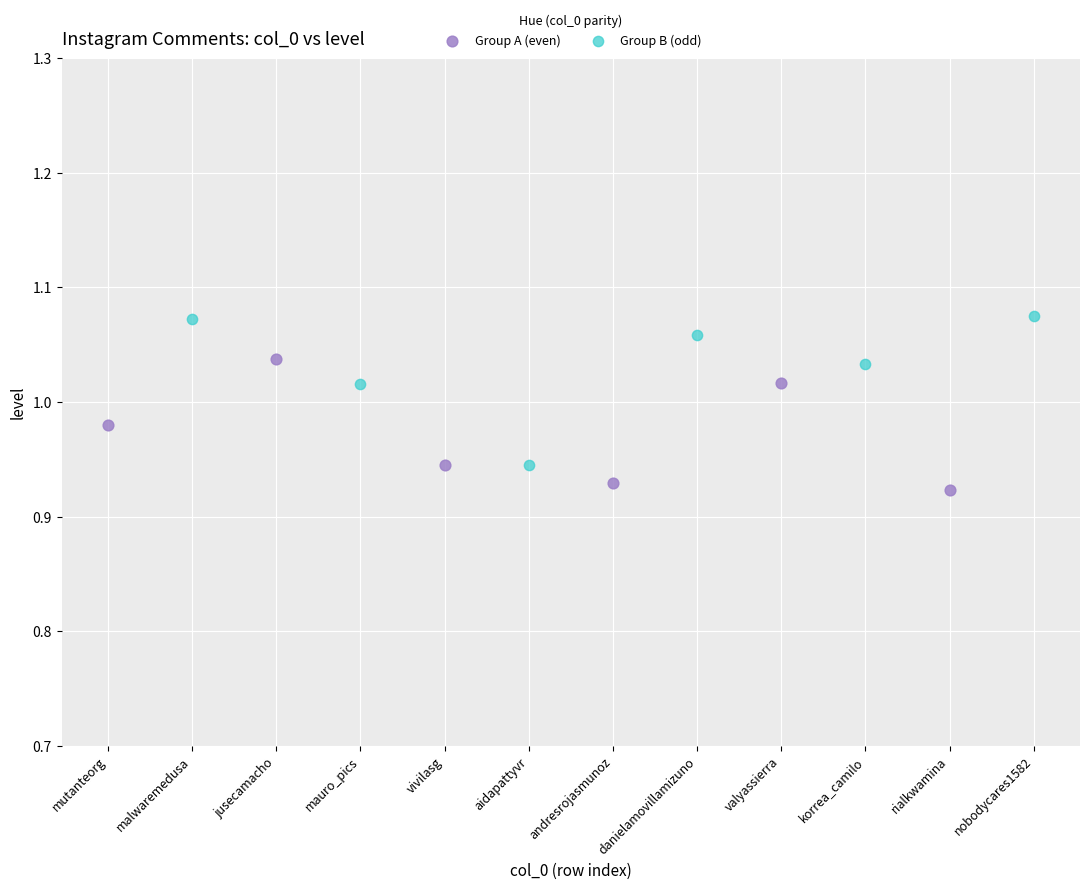

What are all the series names shown in the legend?

Group A (even), Group B (odd)